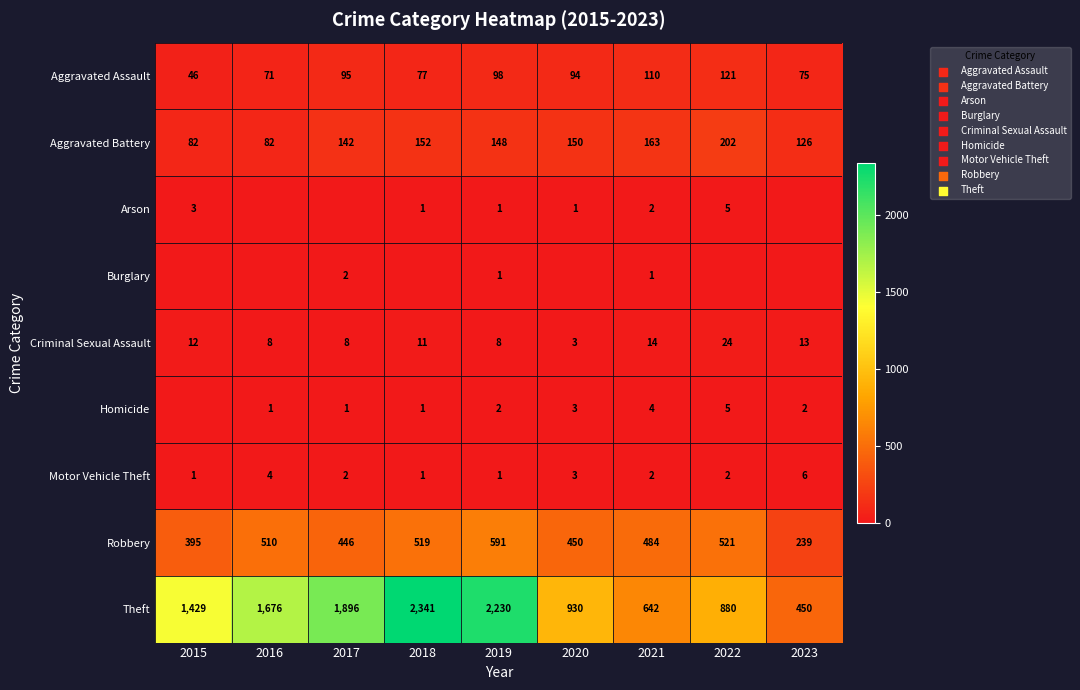

What is the sum of the Aggravated Assault values at 2021 and 2016?

181